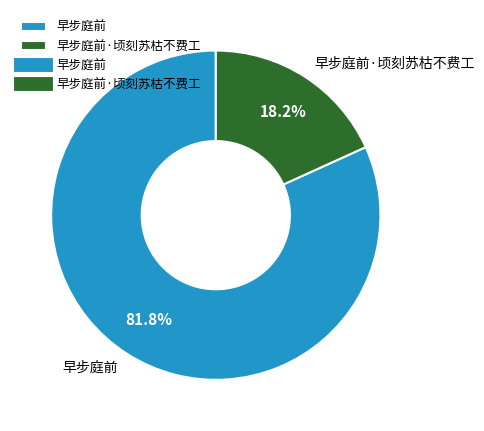

Count the number of slices in the pie.

2